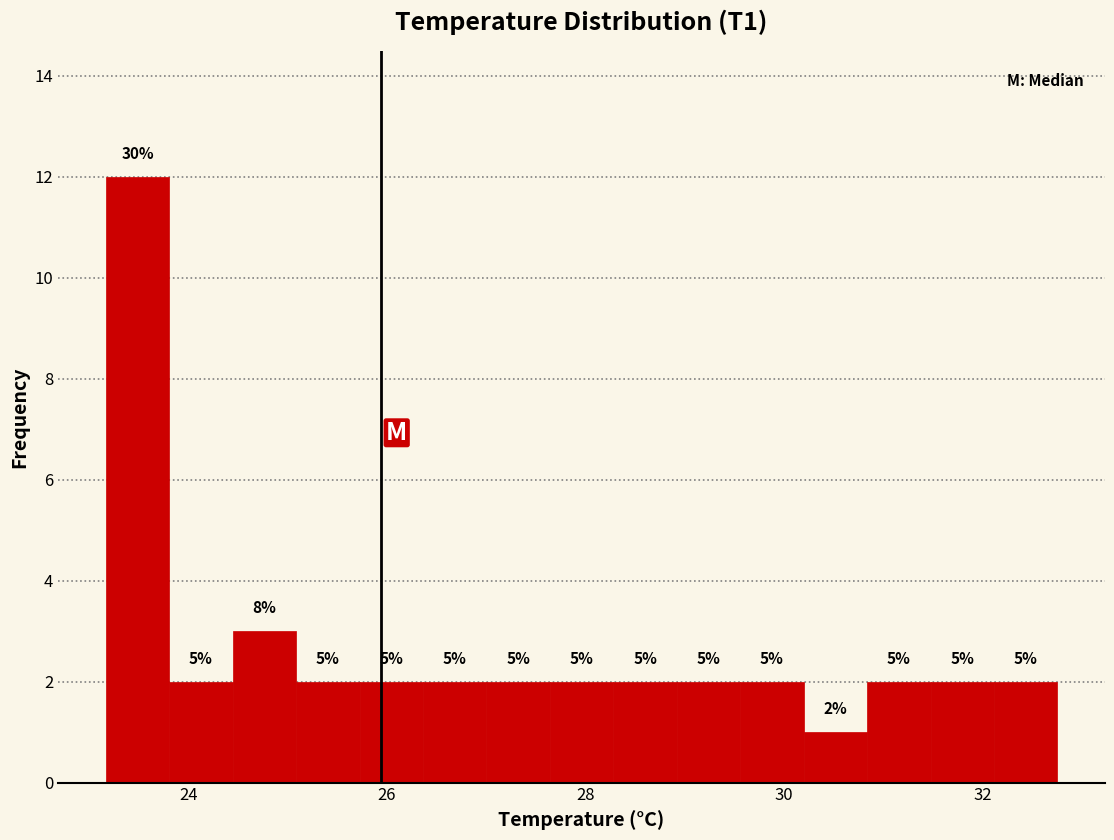

Read against the x-axis, roughly where is the centre of the tallest bar?

23.4